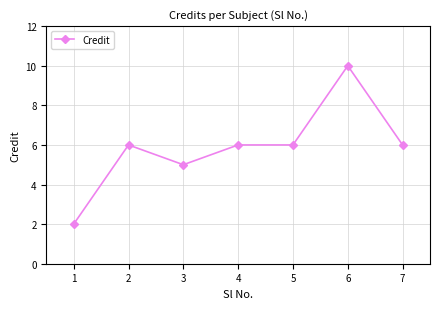

Reading left to right, extract all data points from this chart.

2	6	5	6	6	10	6